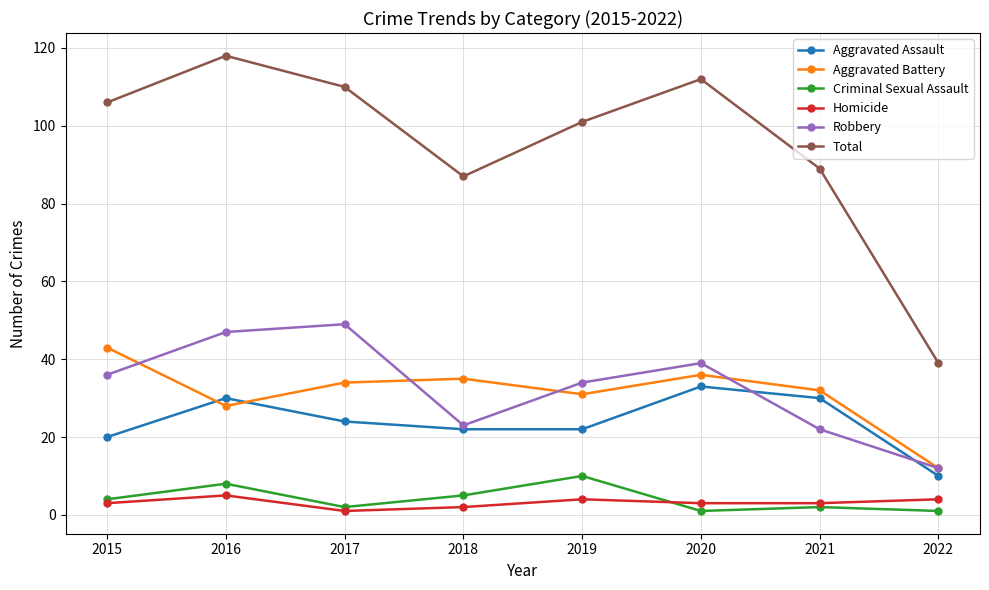

List the series in order of their peak value, highest first.

Total, Robbery, Aggravated Battery, Aggravated Assault, Criminal Sexual Assault, Homicide